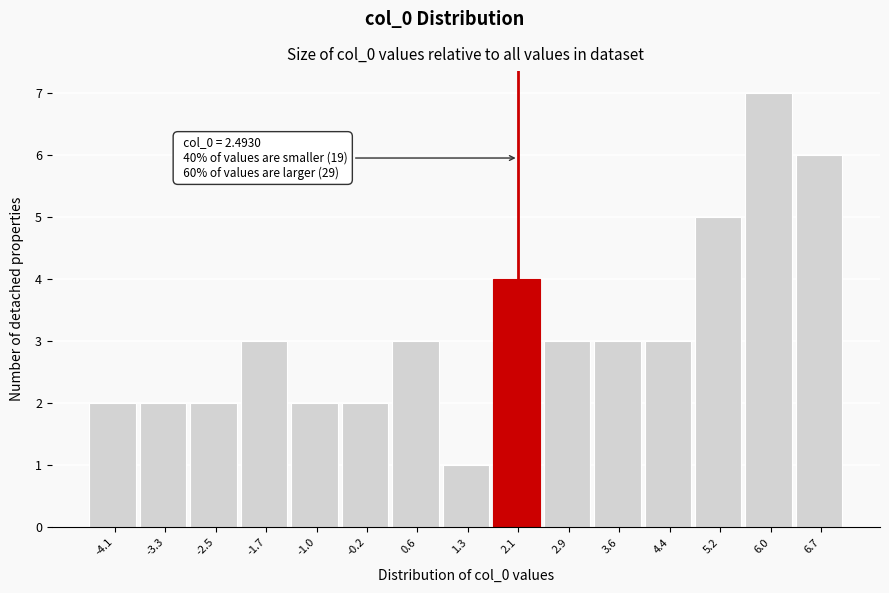

Reading left to right, what are all the values shown in this chart?

-4.1=2	-3.3=2	-2.5=2	-1.7=3	-1.0=2	-0.2=2	0.6=3	1.3=1	2.1=4	2.9=3	3.6=3	4.4=3	5.2=5	6.0=7	6.7=6